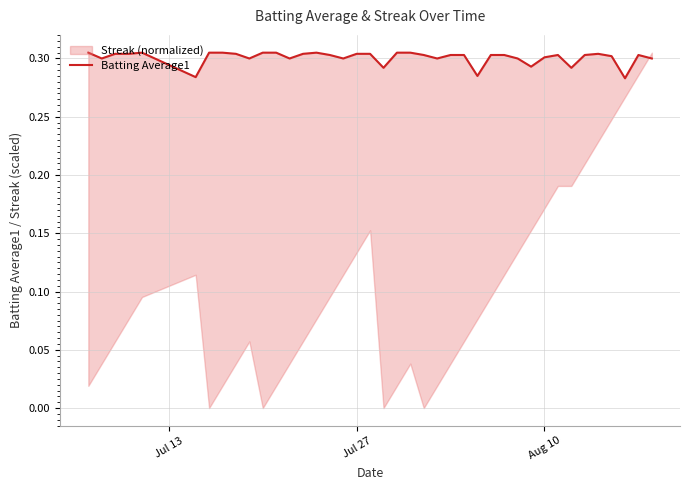

What is the value of the 18th point from the left?

0.3